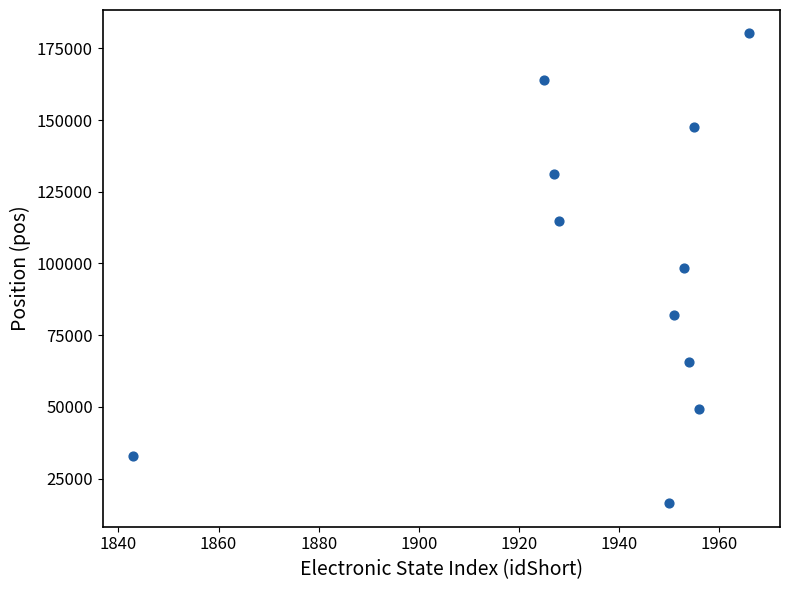

What is the average Y value?

98304